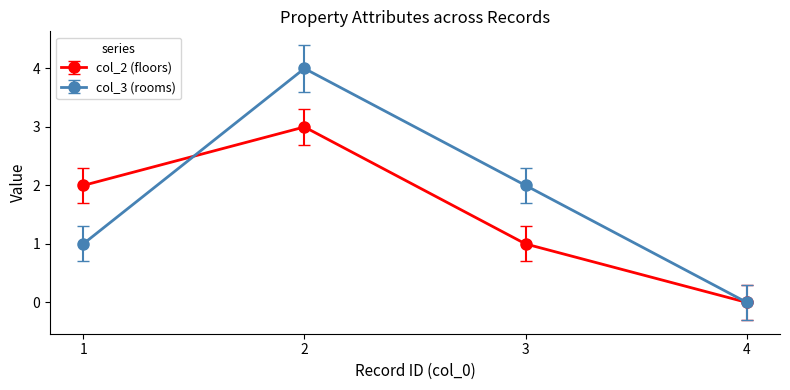

What is the spread (max minus min) of values at 2?

1